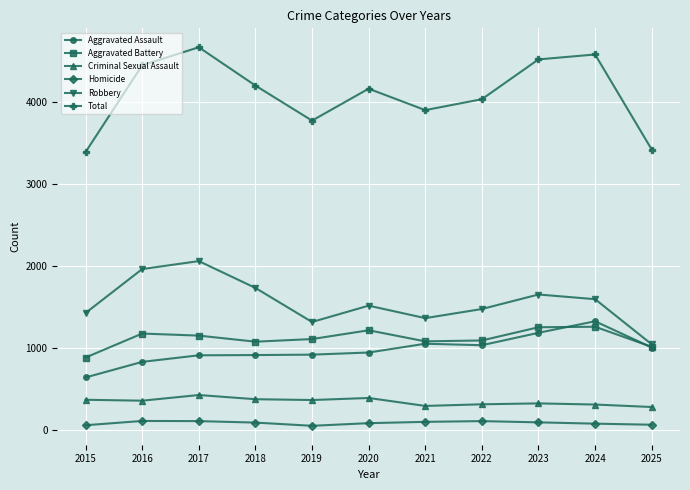

At how many categories does at least one series exceed 2129?

11